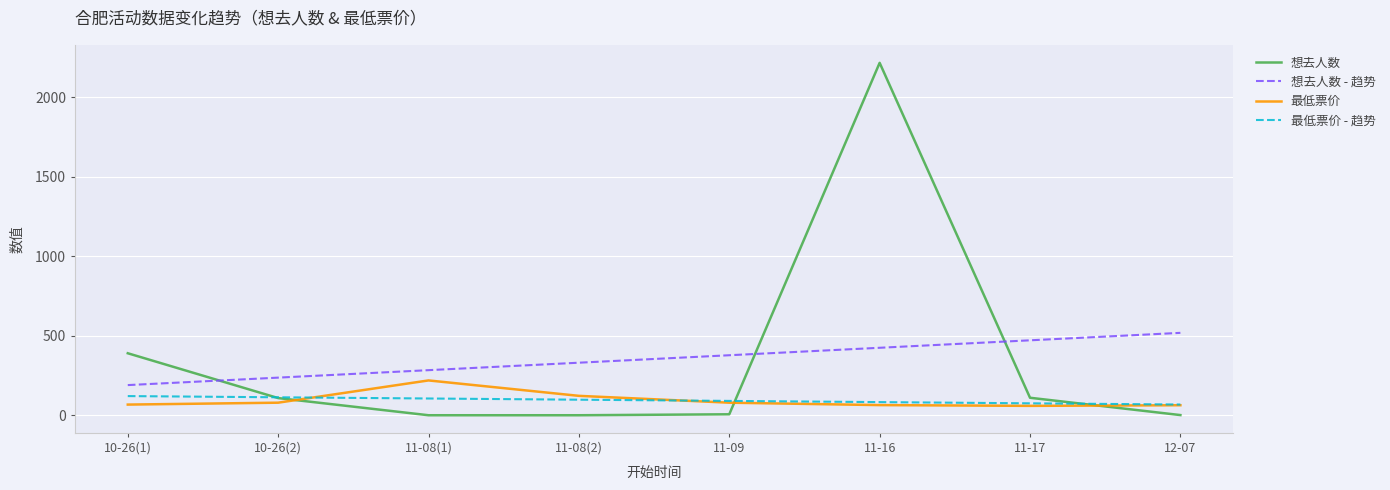

At which category is the sum across all series the highest?

11-16